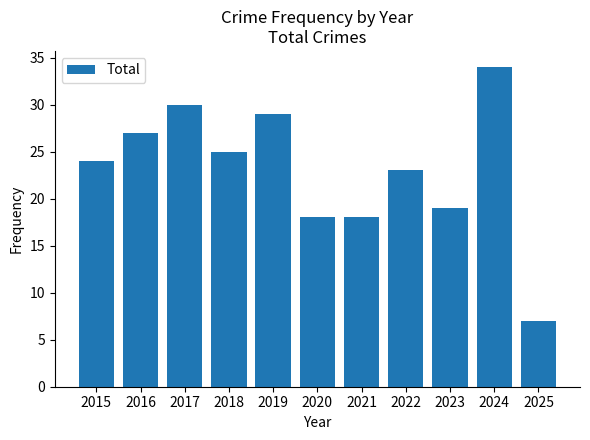

How many series are shown in this chart?

1